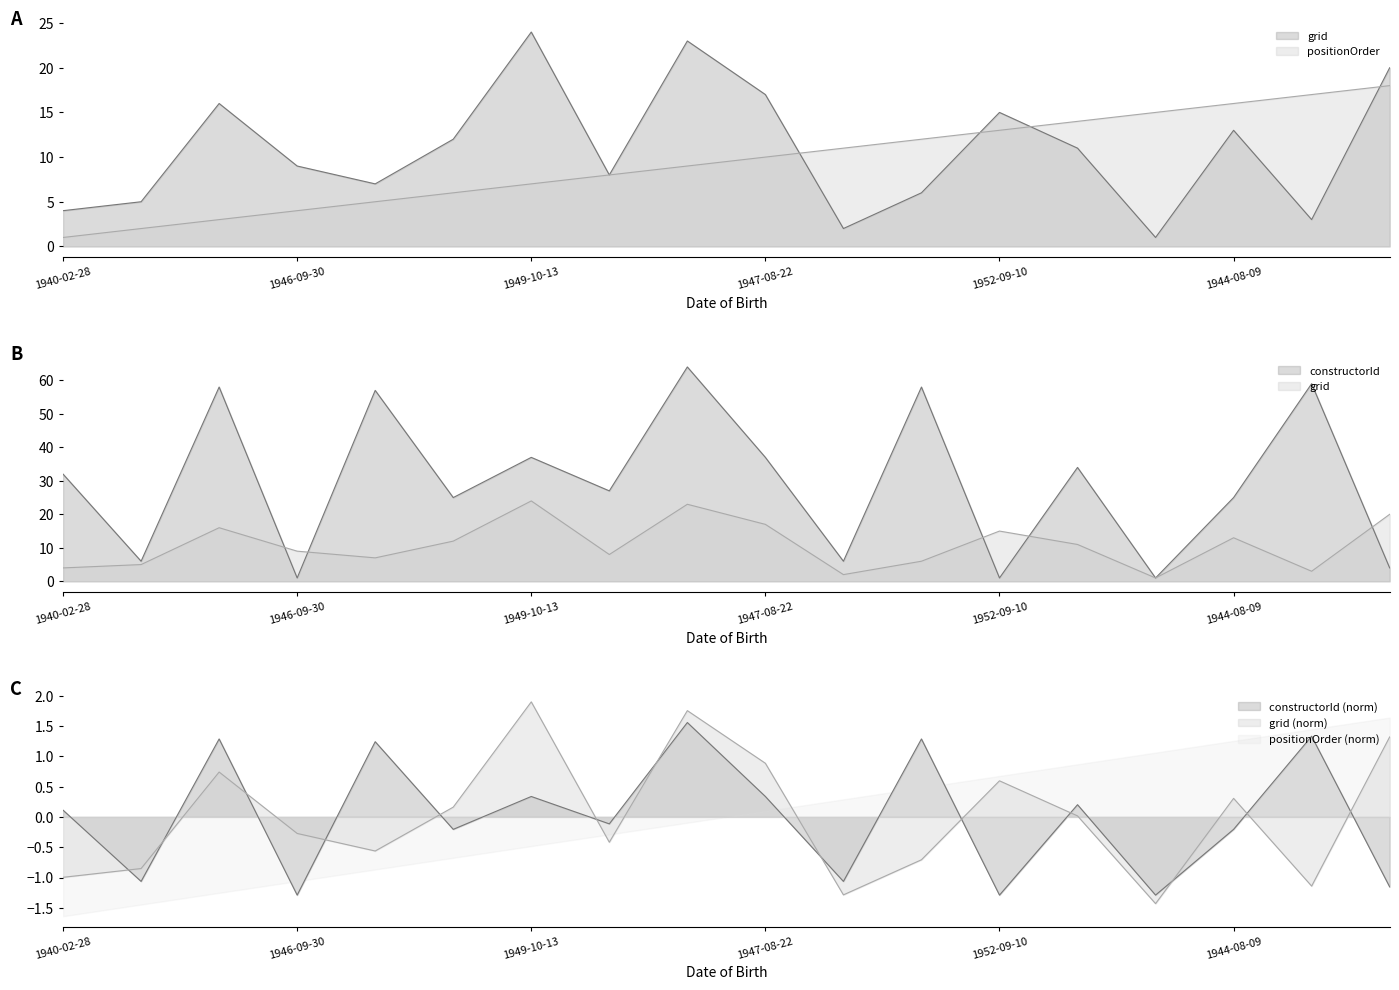

What is the difference between the constructorId values at 1954-04-17 and 1952-09-10?

57